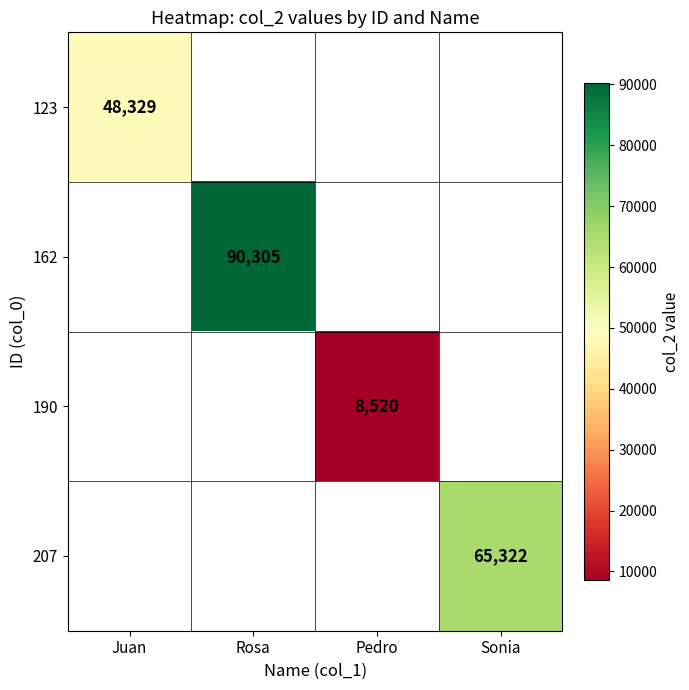

How many distinct data groups are displayed?

4